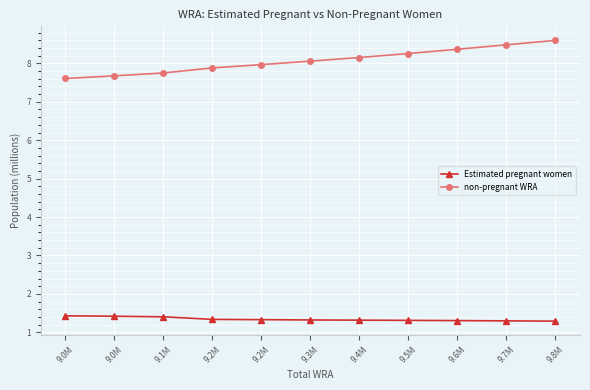

The value of non-pregnant WRA at 9.4M is 2.0. True or false?

False